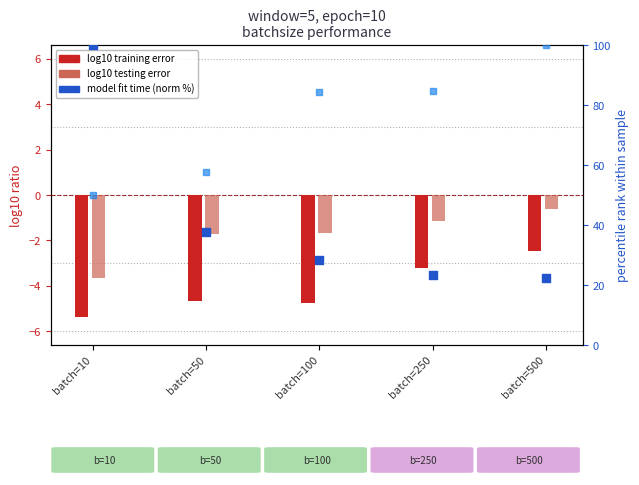

What is the total value across all series at batch=250?

103.5